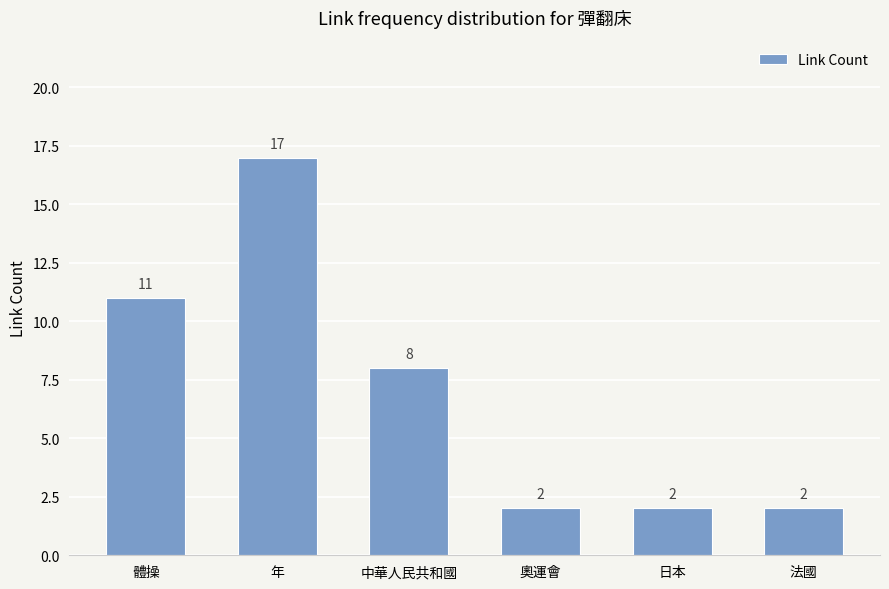

True or false: the data shows 2 at 日本.

True